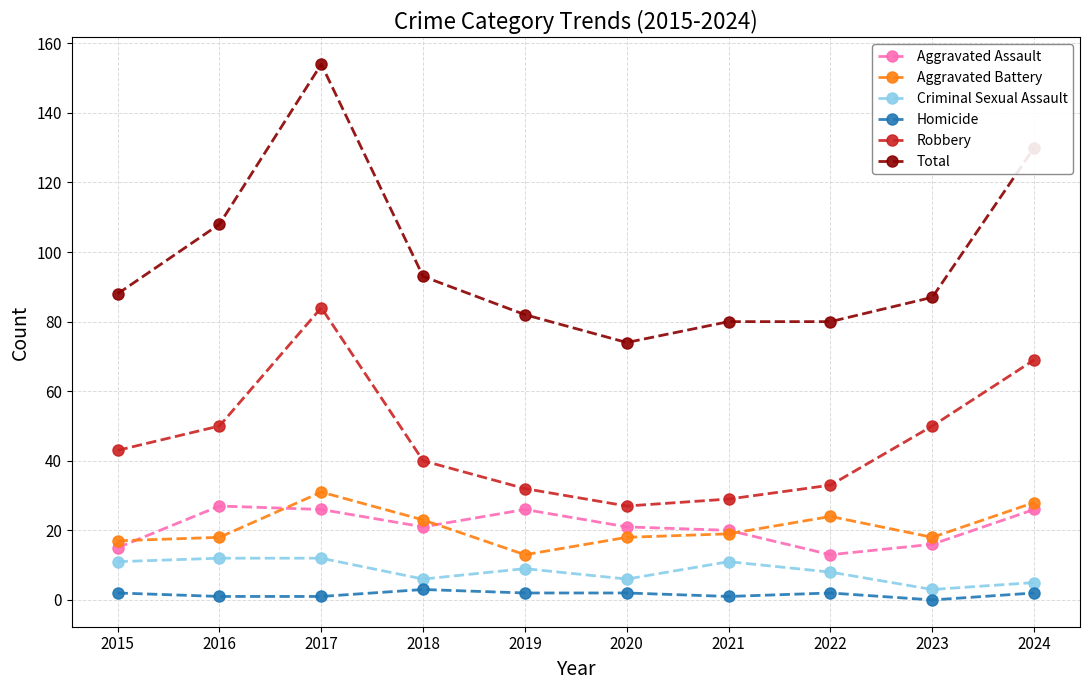

The Robbery series shows 43 at 2015. True or false?

True